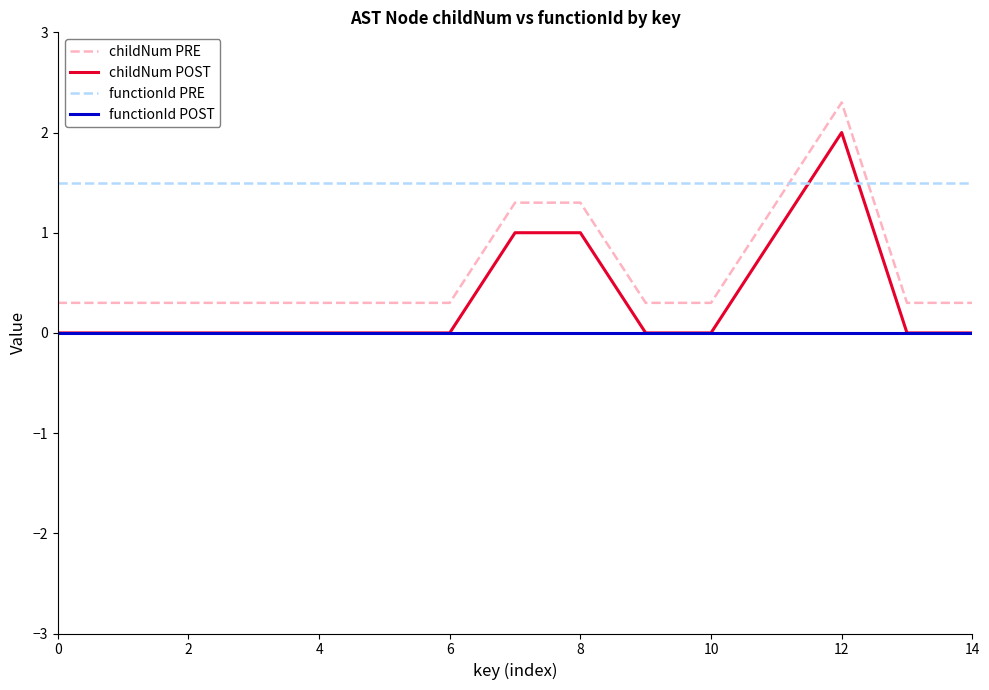

True or false: functionId PRE and childNum POST intersect in this chart.

True